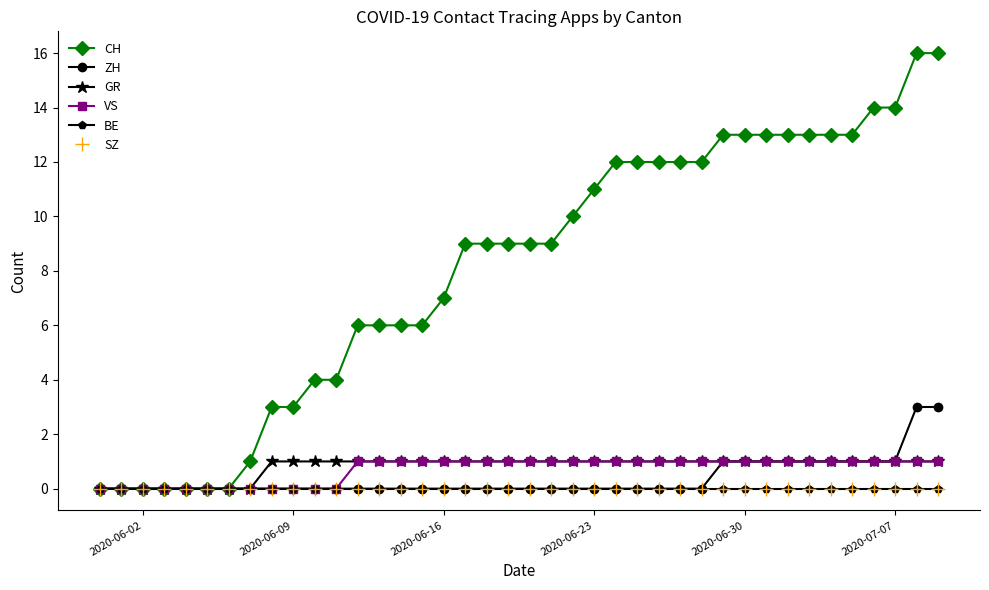

Does the chart have visible grid lines?

No